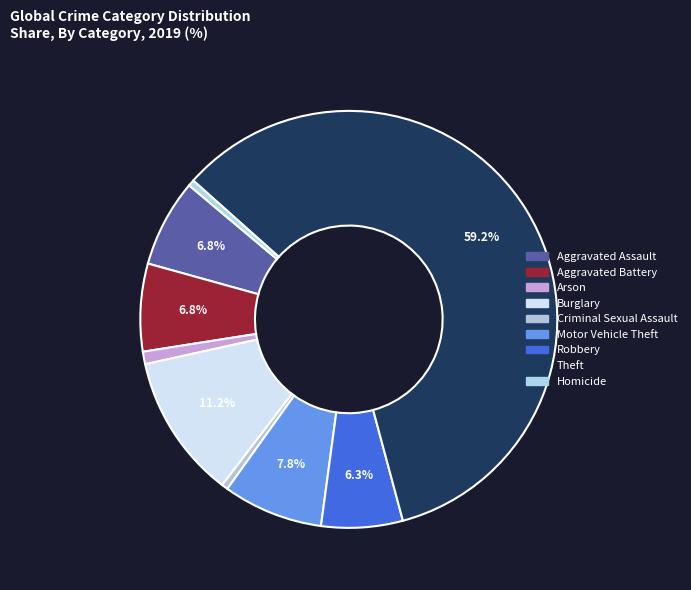

To the nearest percent, what is the average slice percentage?

11%